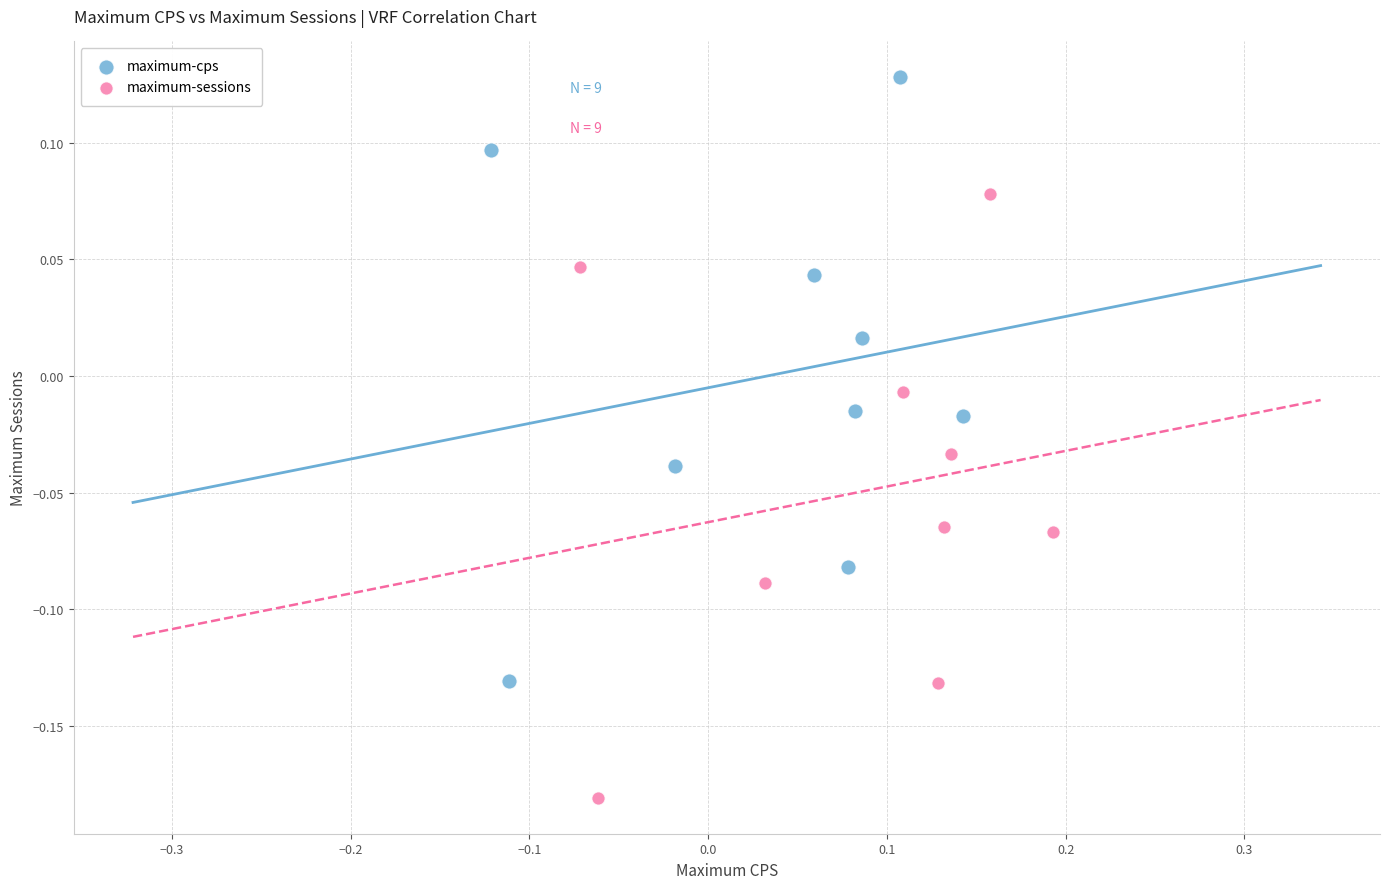

Which series contains the highest Y value?

maximum-cps